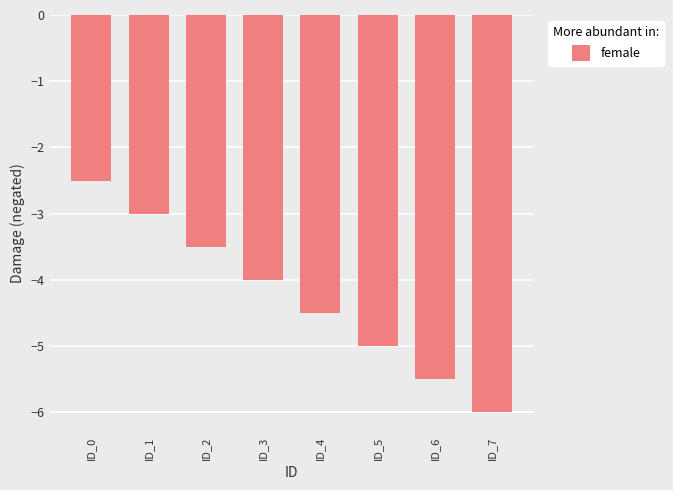

How many bars are there in total?

8